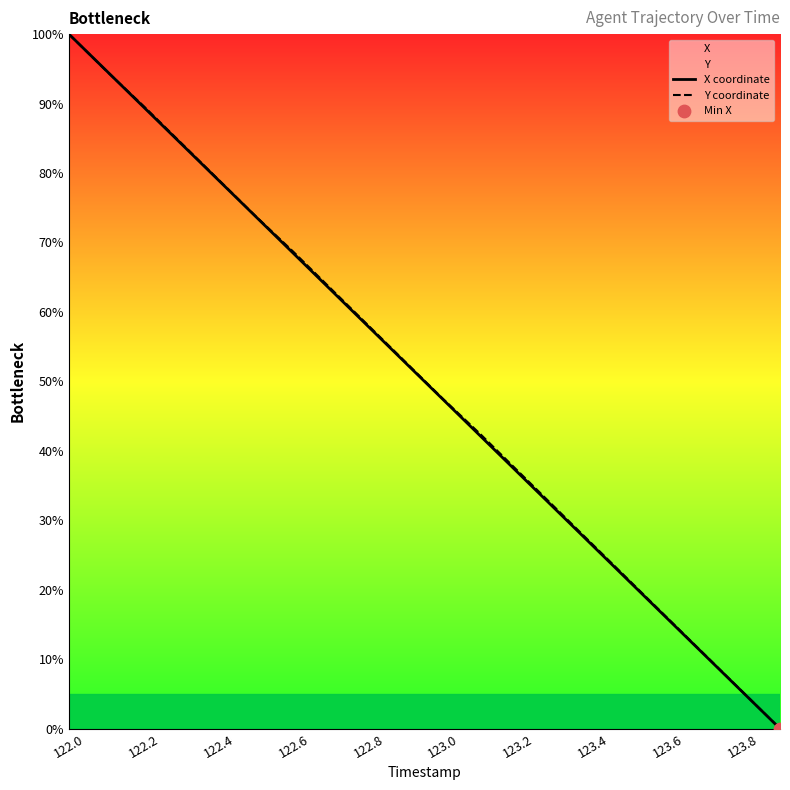

Which series has the widest spread of Y values?

X coordinate